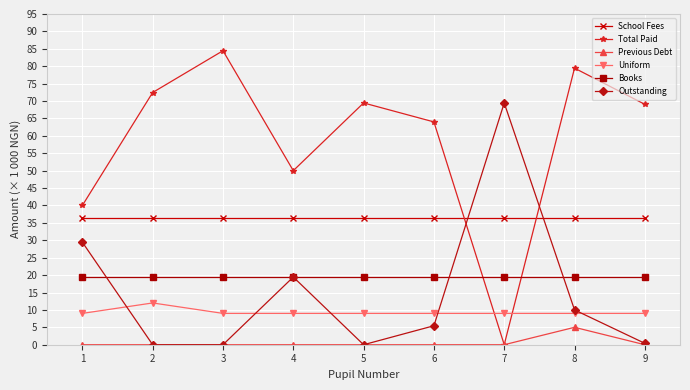

How many series are shown in this chart?

6